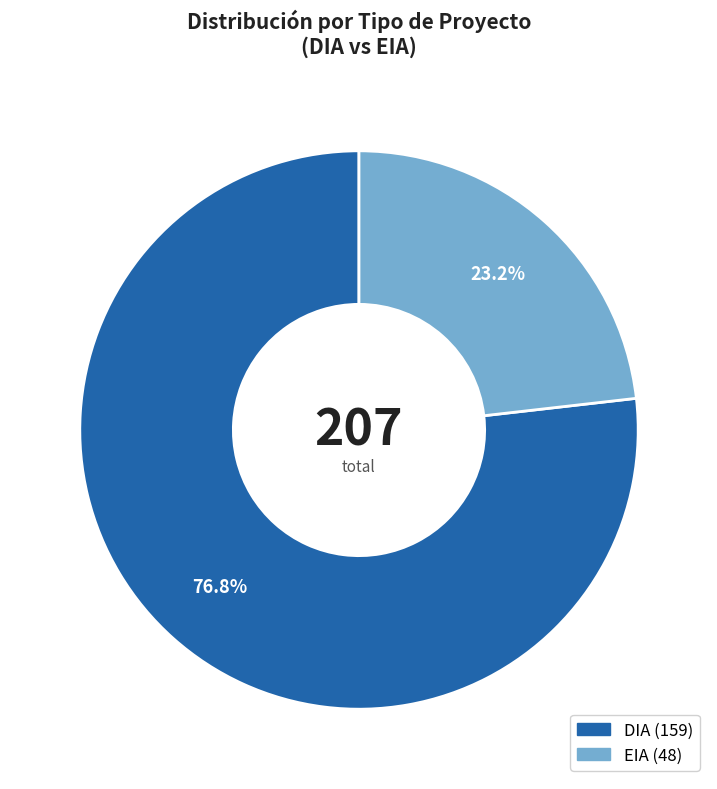

What is the ratio of the value at DIA to the value at EIA?

3.3